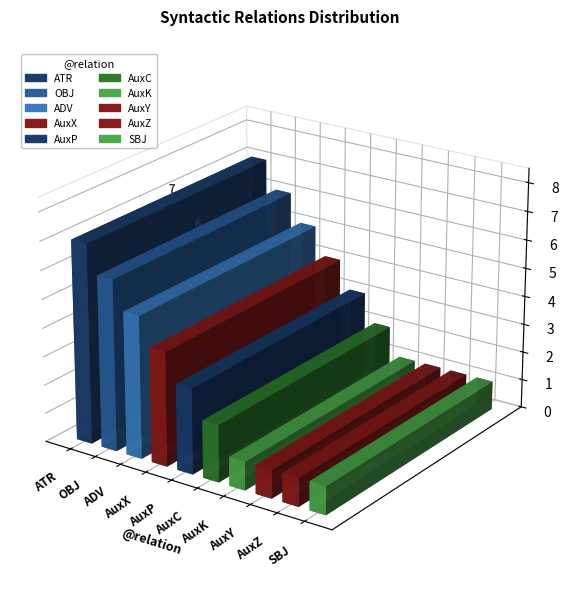

What is the difference between the maximum and minimum values?

6